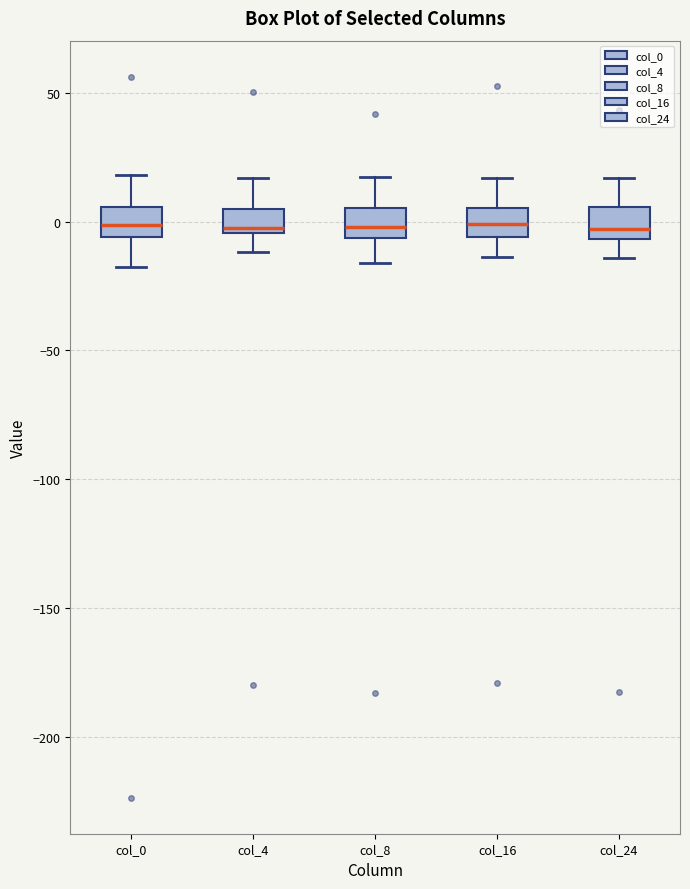

Where does the upper whisker of the box for col_8 end on the y-axis? The values are not printed on the chart, so give them approximately, as read against the axis.

15